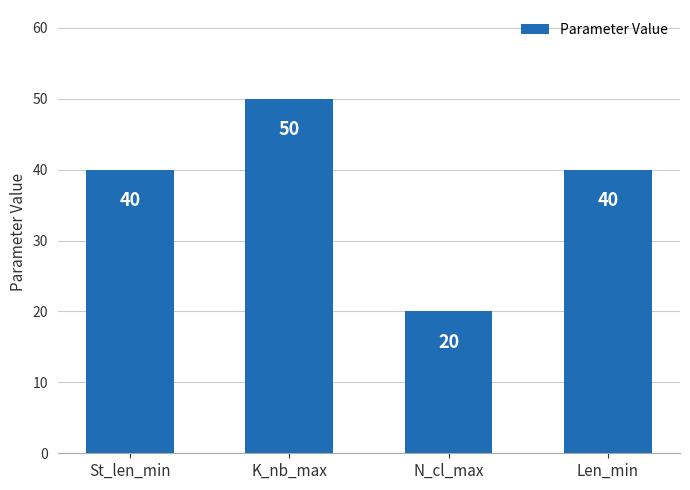

Which has a higher value, N_cl_max or Len_min?

Len_min